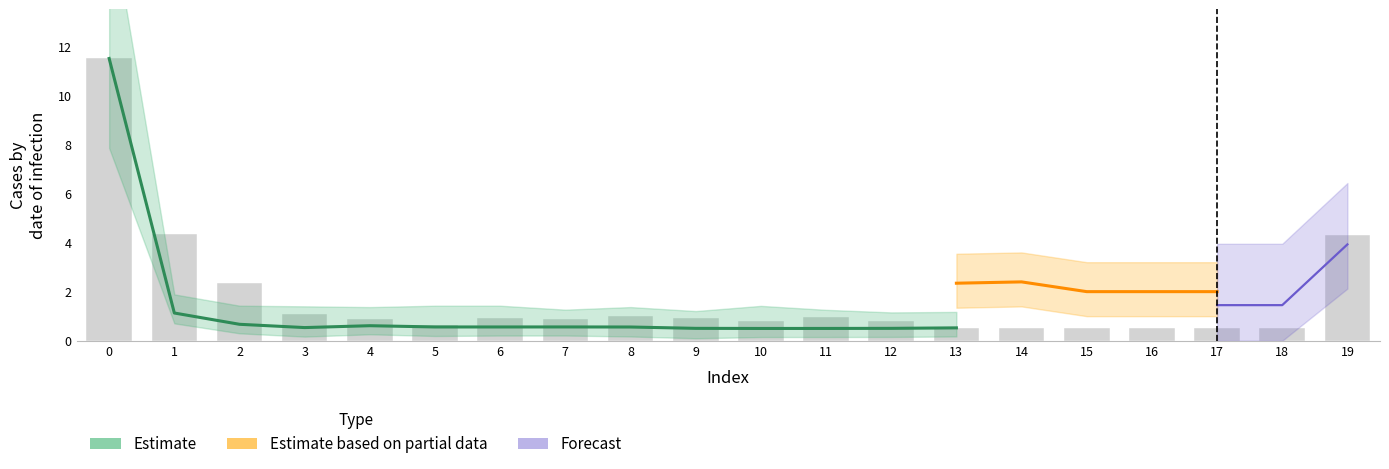

True or false: the data shows 0.6 at 11.

False